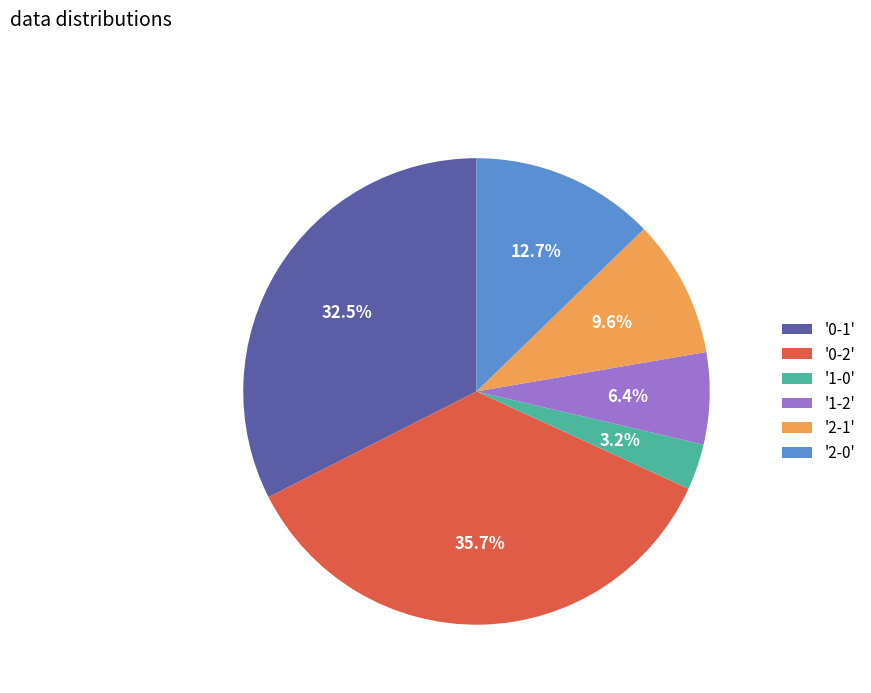

How many slices are in this pie chart?

6